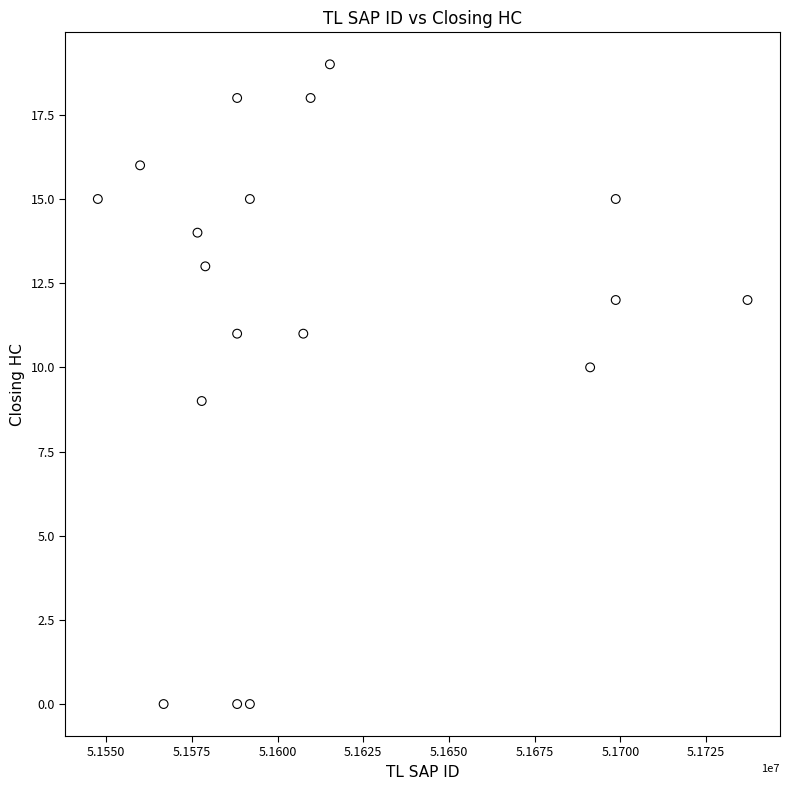

What is the range of Y values (max minus min)?

19